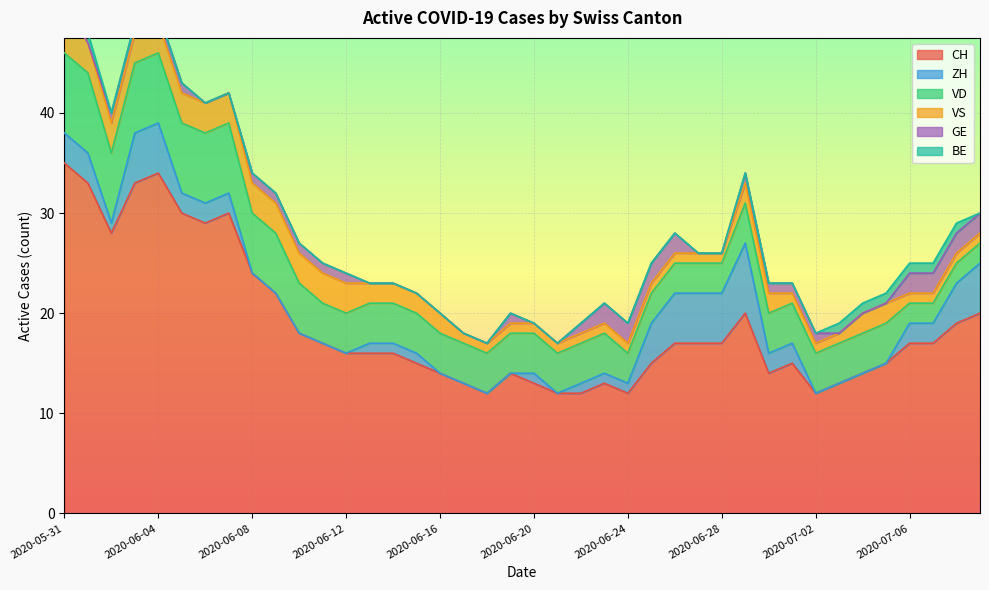

How many series are shown in this chart?

6